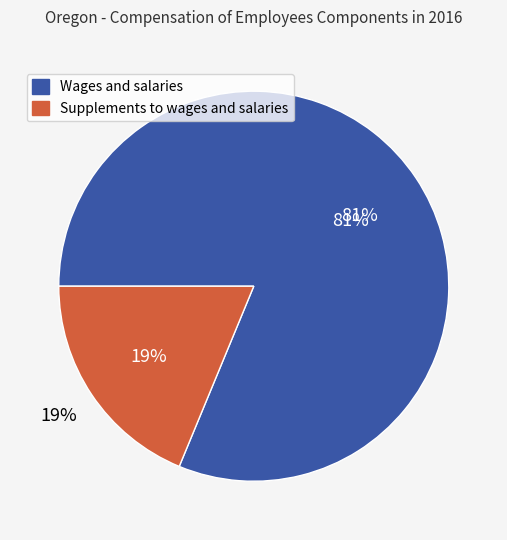

Is Wages and salaries the majority of the pie?

Yes